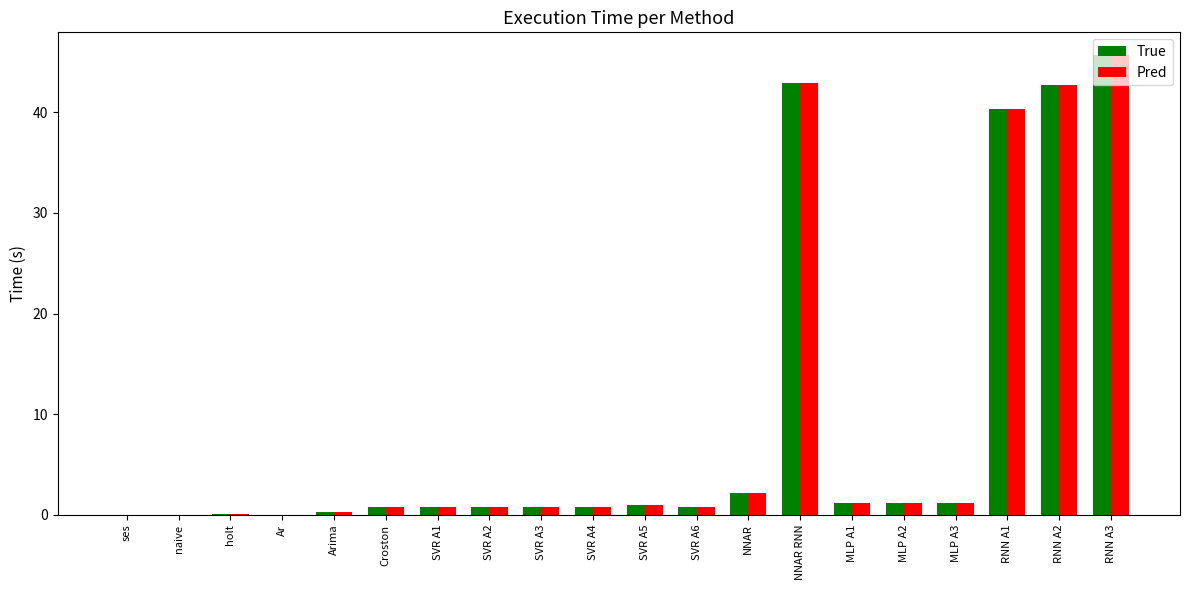

At which category is the sum across all series the highest?

RNN A3